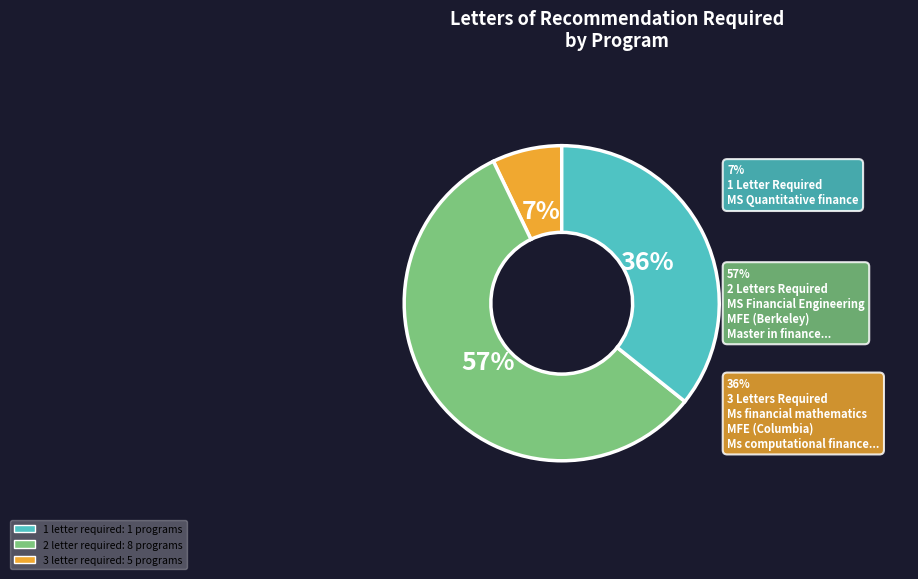

Is there a majority slice in this chart?

No